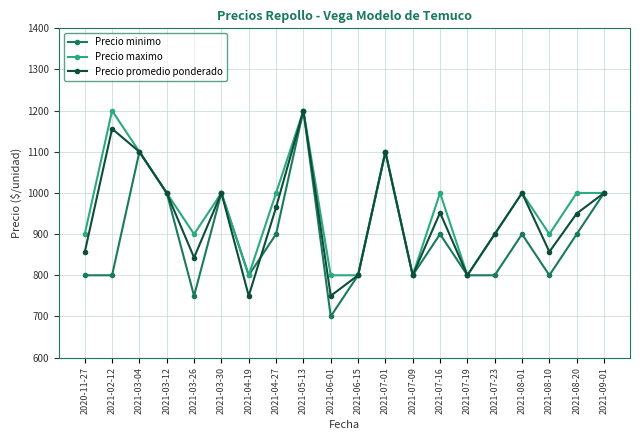

At which category is the sum across all series the highest?

2021-05-13